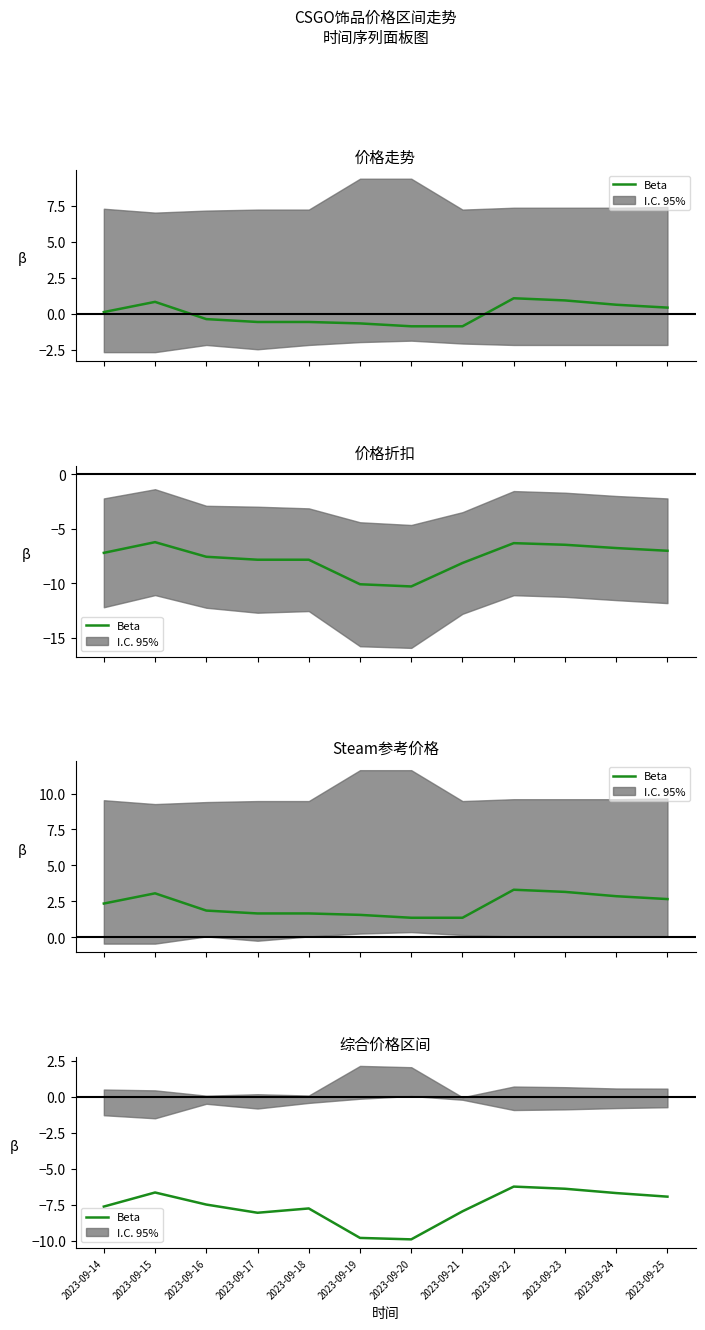

True or false: there are more than 0 points higher than both neighbors.

True